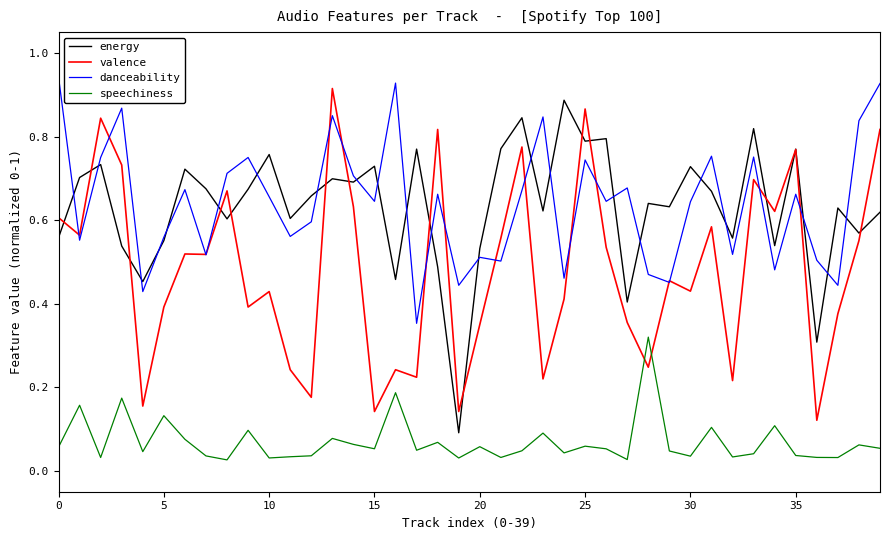

True or false: speechiness and energy intersect in this chart.

False